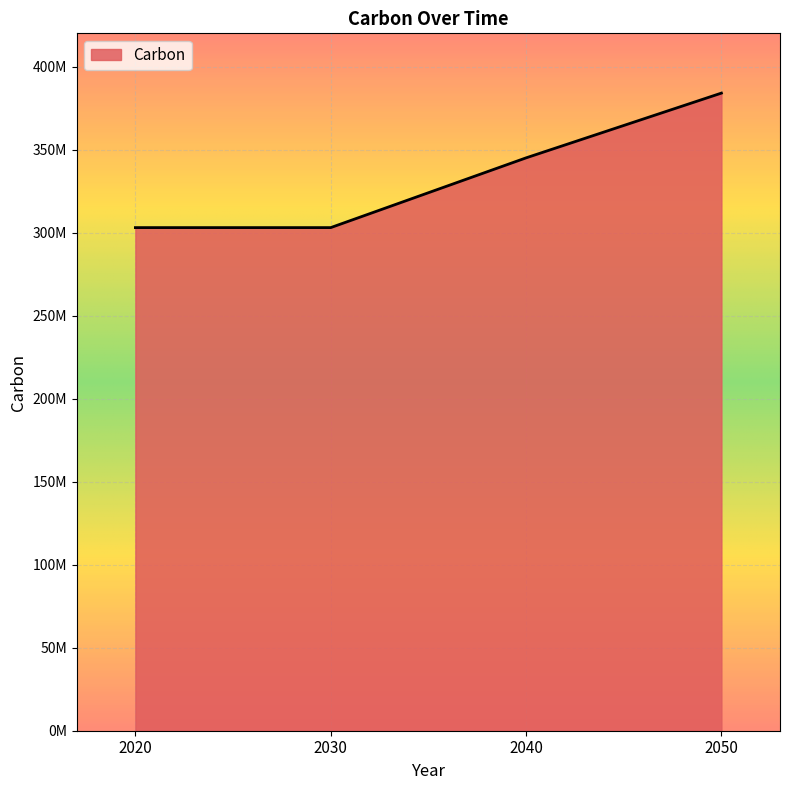

Does the chart have visible grid lines?

Yes